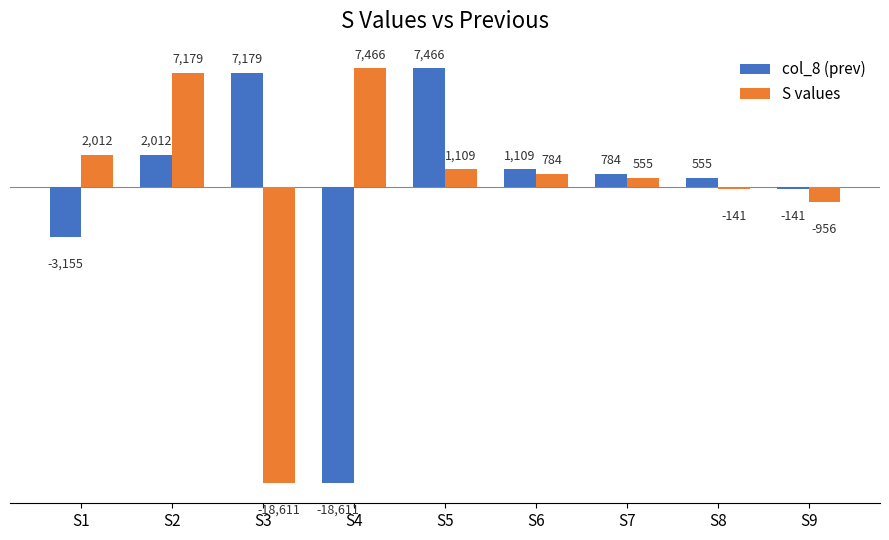

Where does the S values series first go above 783?

S1